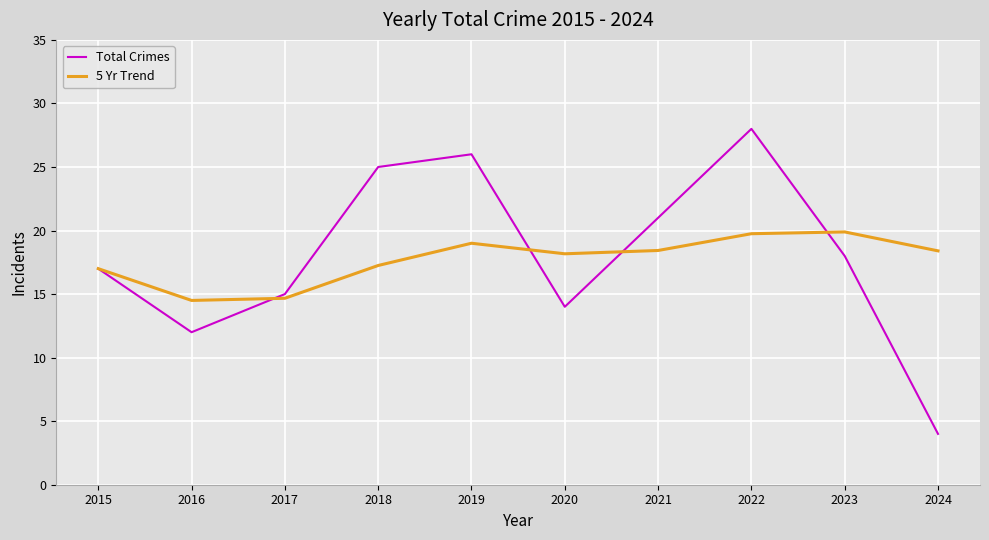

The value of 5 Yr Trend at 2017 is 14.7. True or false?

True